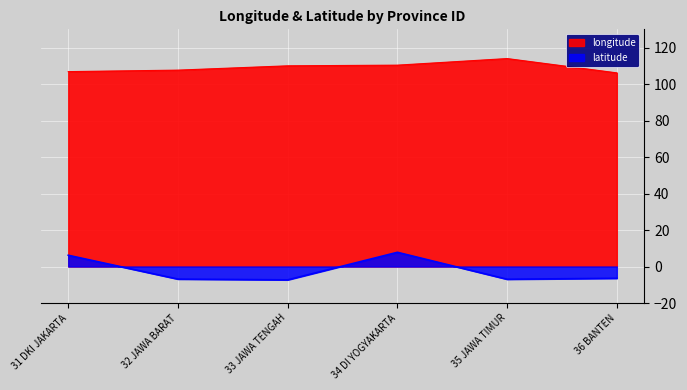

What is the difference between the maximum and minimum values in the longitude series?

7.8